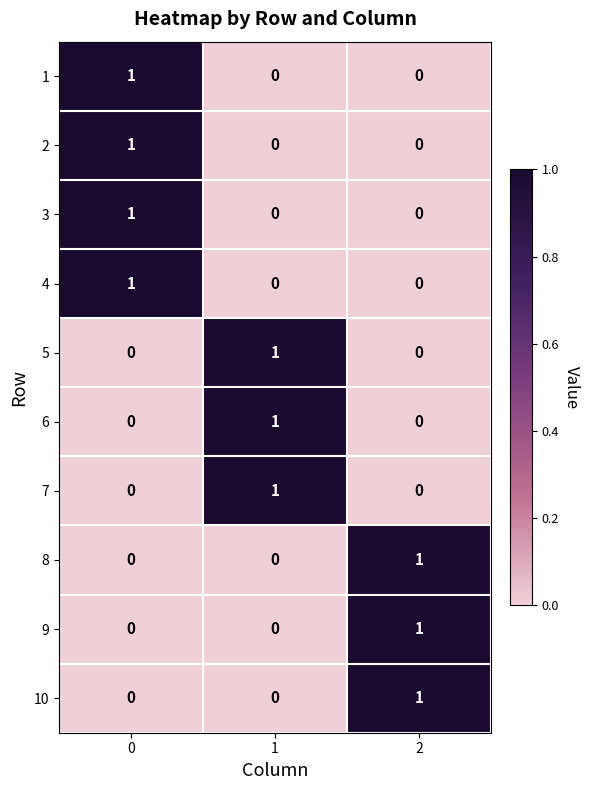

Is the value of 3 at 0 greater than the value of 2 at 1?

Yes